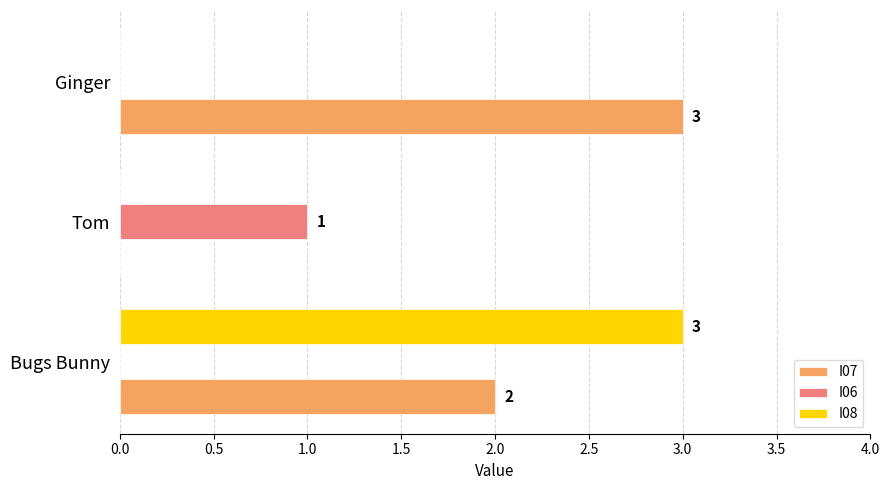

Which series changed the most between Bugs Bunny and Ginger?

I08